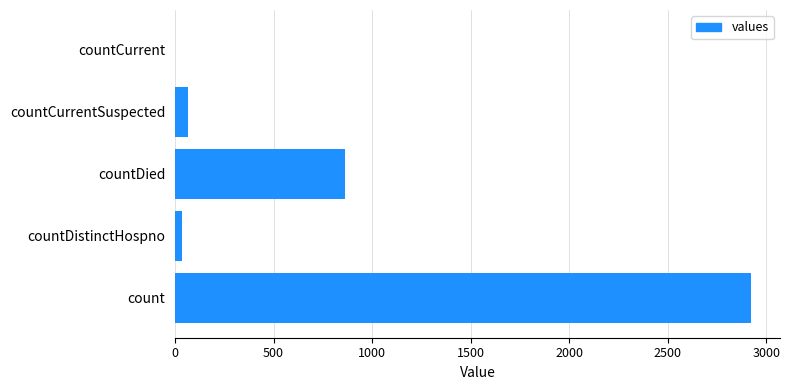

Count the number of data series in this chart.

1